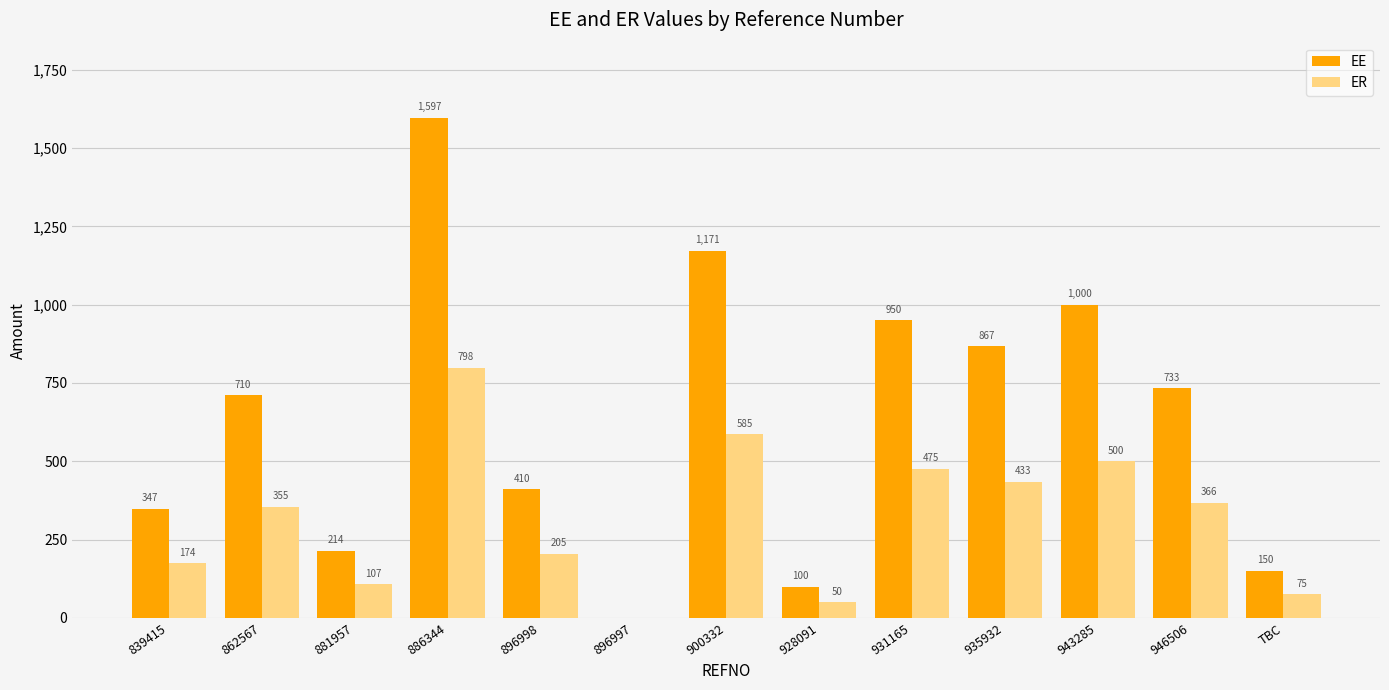

Read the ER value at 900332.

585.4